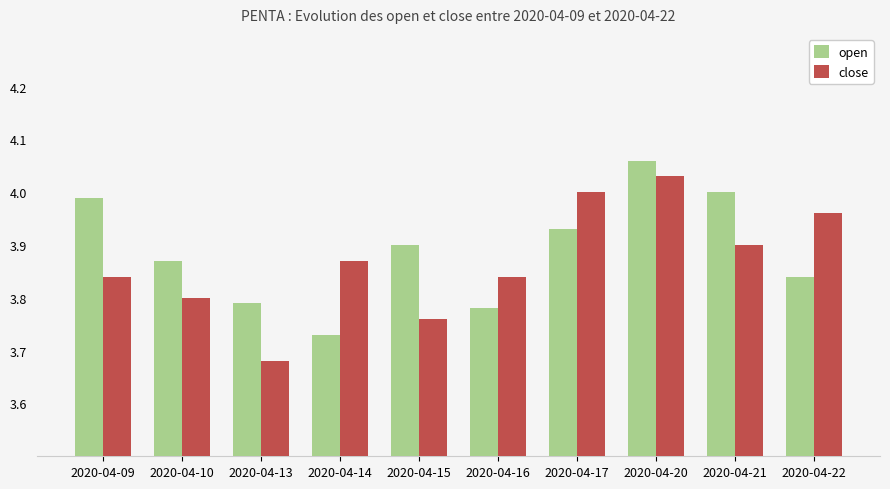

At which category does the chart reach its minimum across all series?

2020-04-13